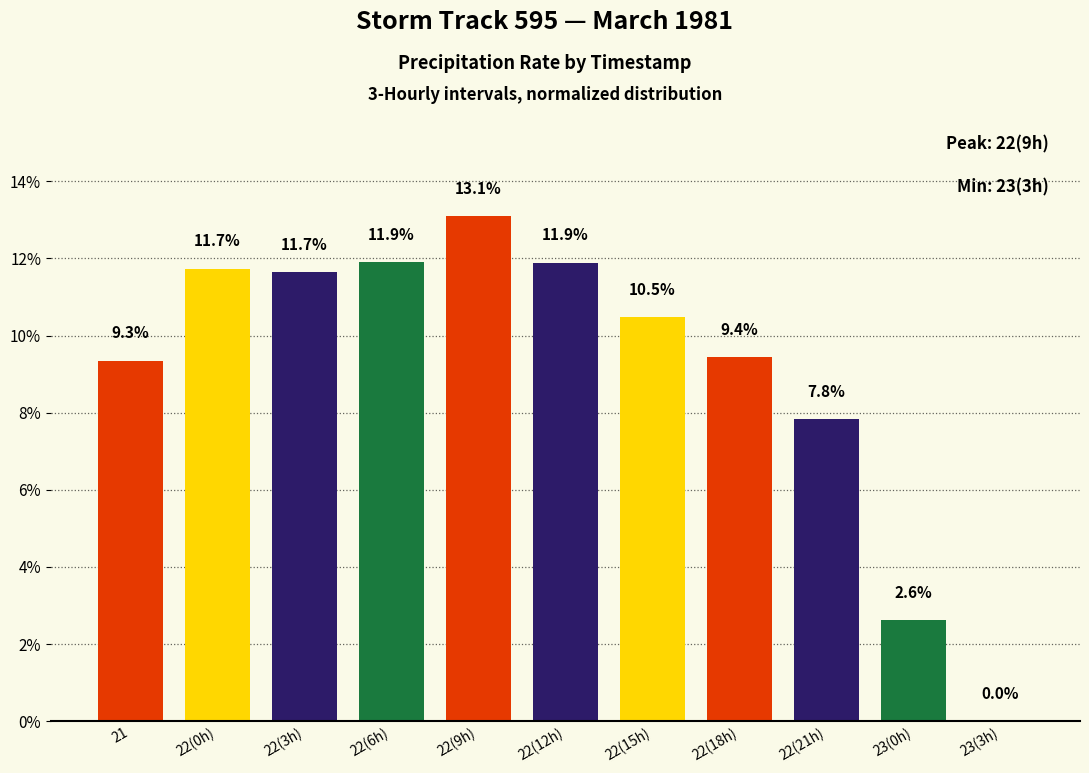

What is the sum of the values at 22(9h) and 22(21h)?

20.9